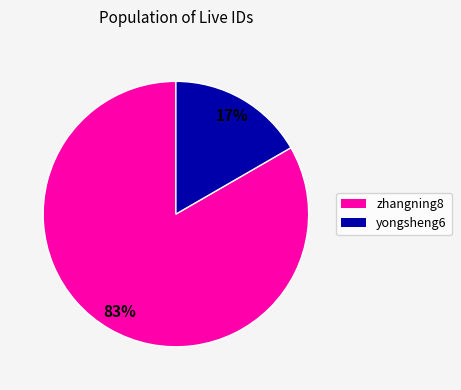

How many segments does this pie chart have?

2